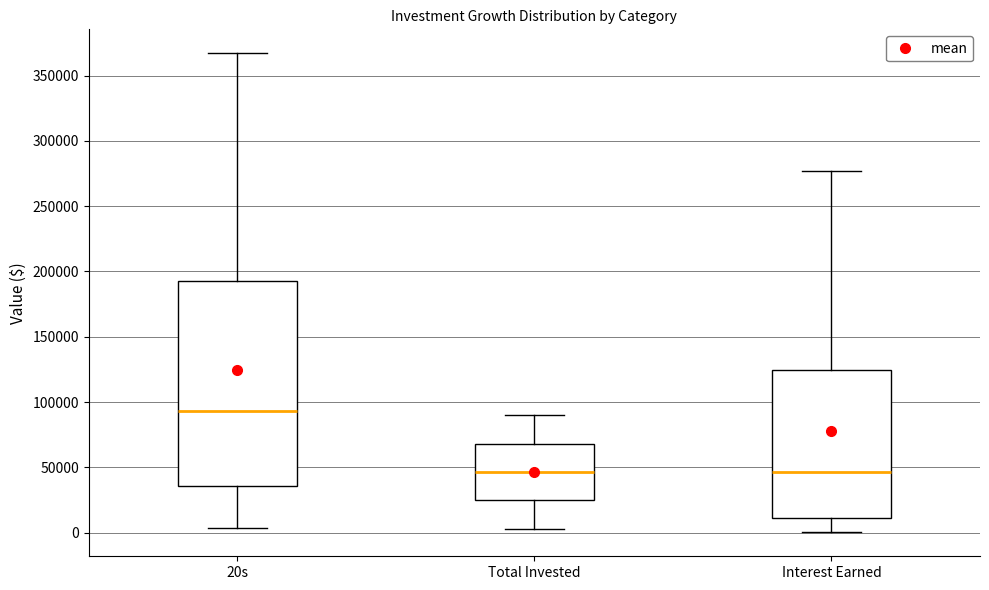

Where is the lower edge of the box for Interest Earned on the y-axis? The values are not printed on the chart, so give them approximately, as read against the axis.

10000